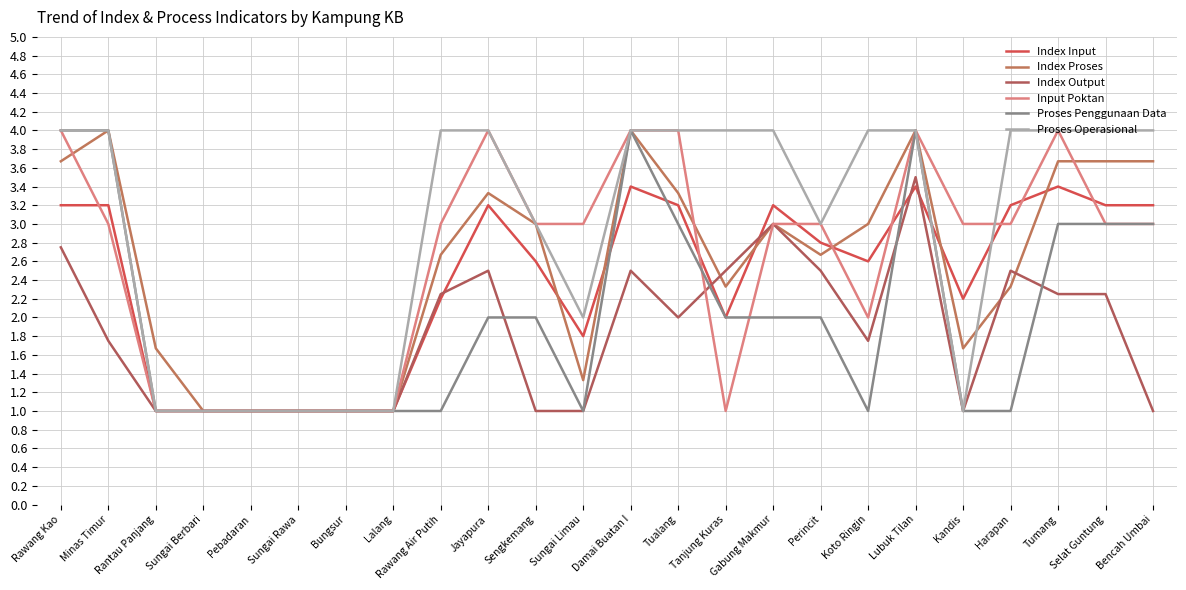

At which category does Proses Penggunaan Data reach its first local valley?

Sungai Limau